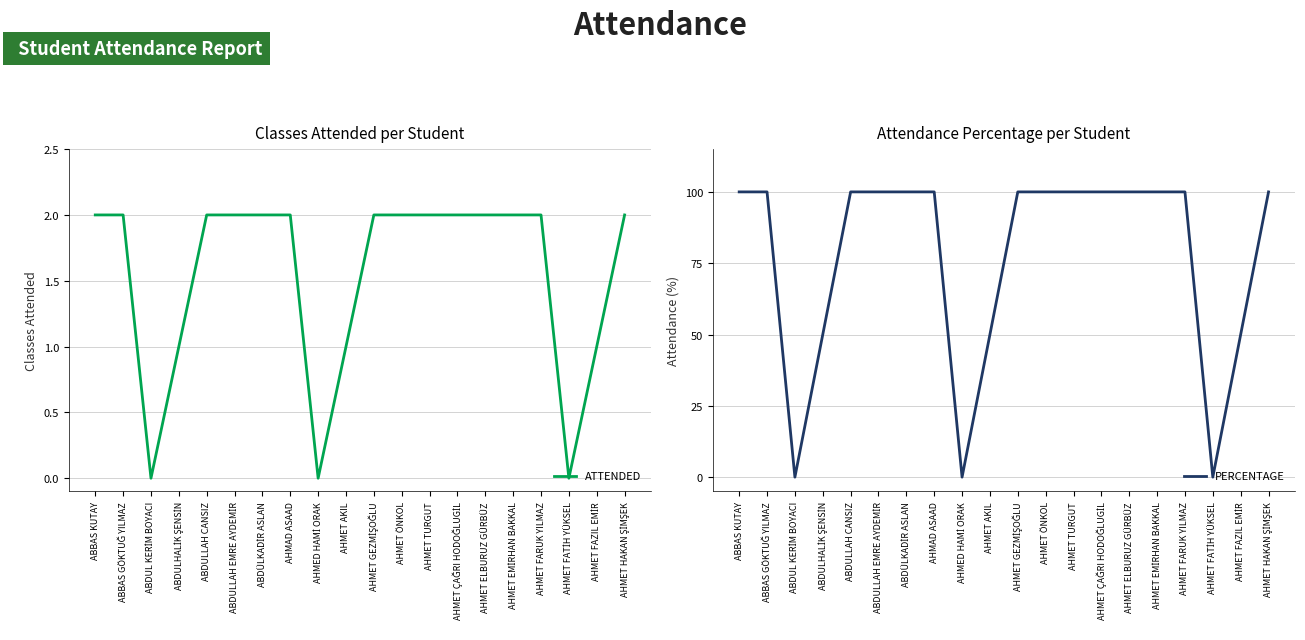

Which category has the lowest value in the ATTENDED series?

ABDUL KERİM BOYACI